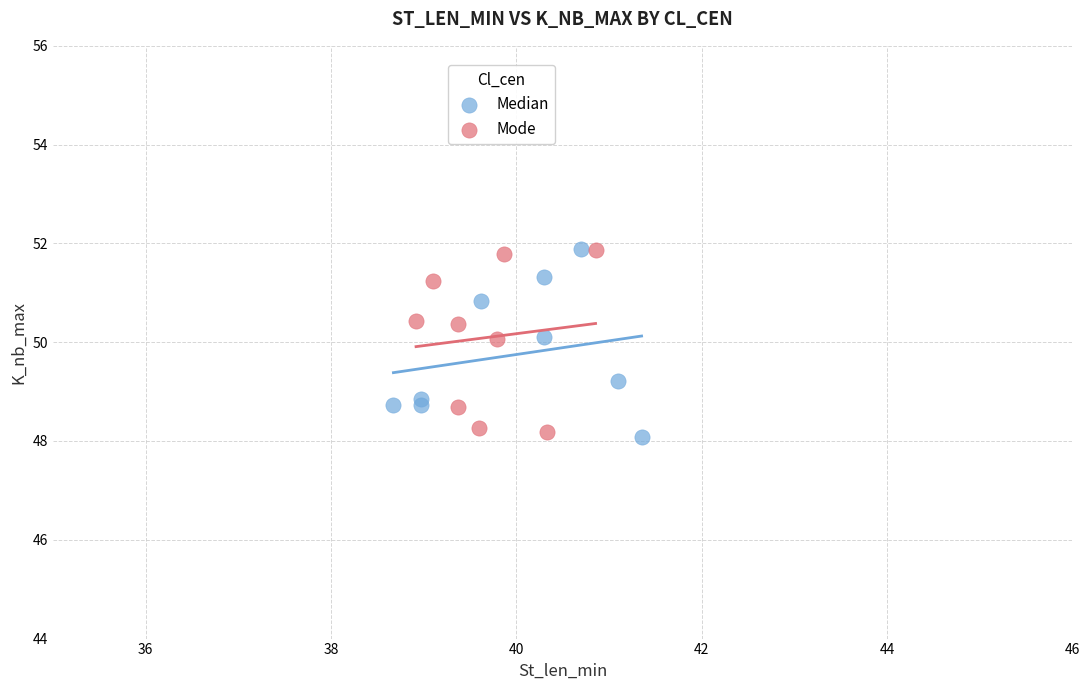

What are all the series names shown in the legend?

Median, Mode